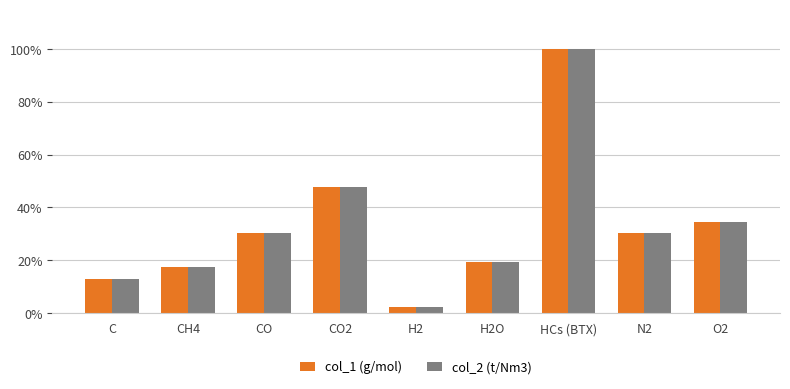

Which series has the largest total across all categories?

col_2 (t/Nm3)